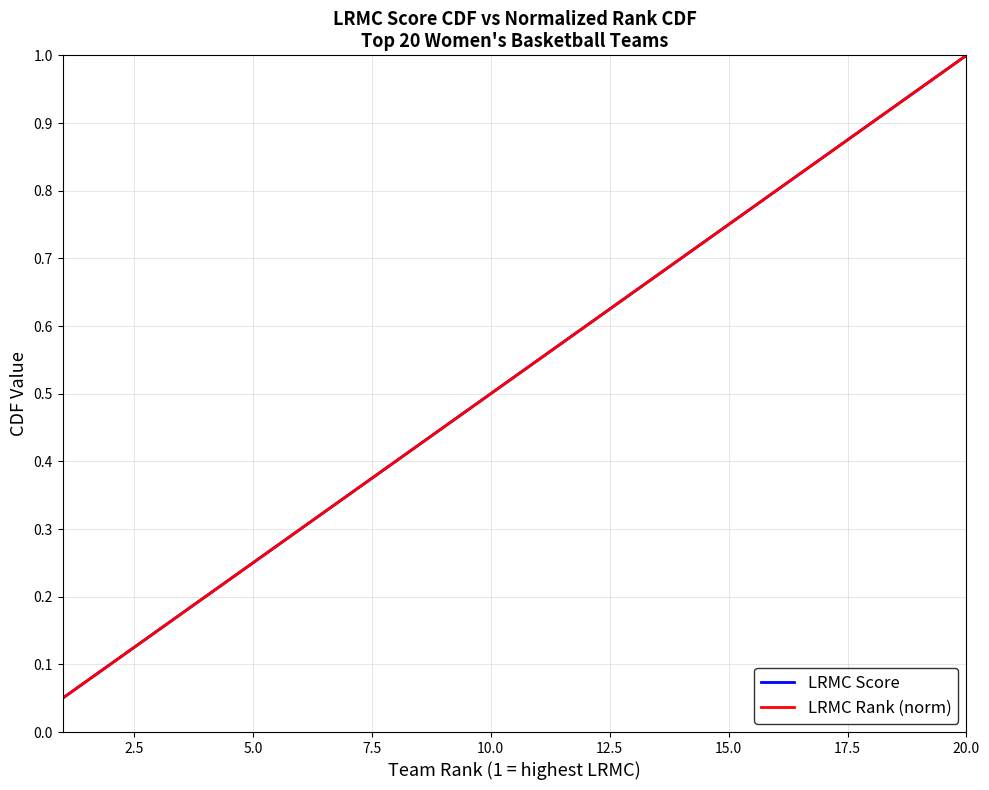

How many lines are shown in the chart?

2